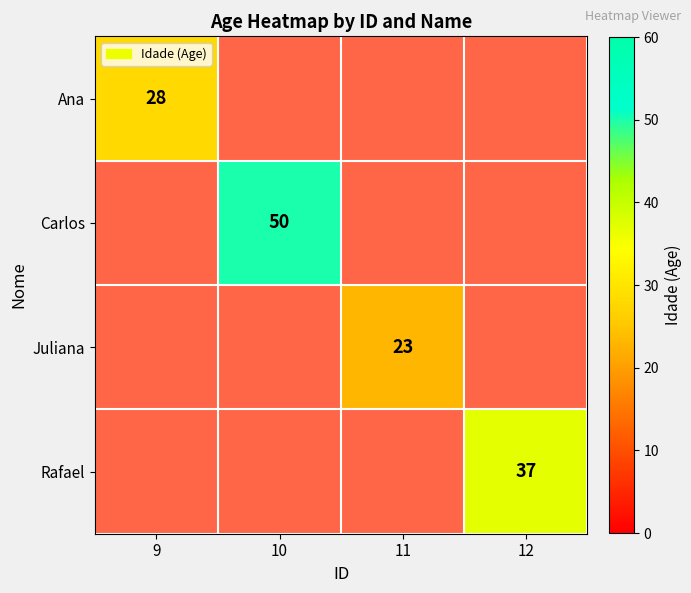

List the labels in order of Rafael value, smallest first.

9, 10, 11, 12